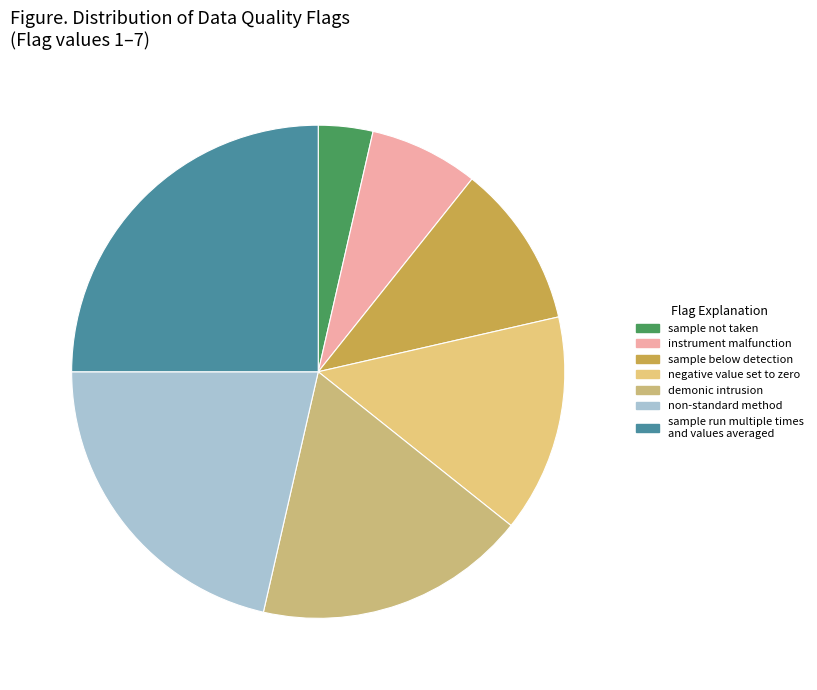

Count the number of slices in the pie.

7